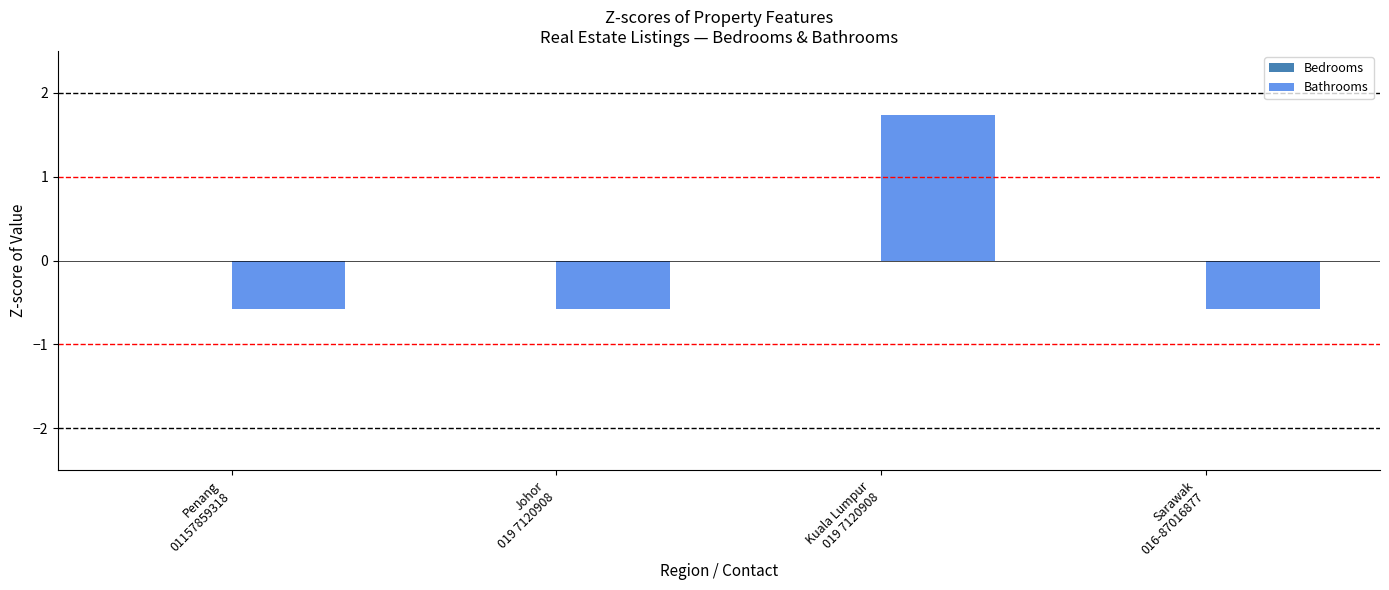

What is the label of the 4th bar from the right?

Penang
01157859318